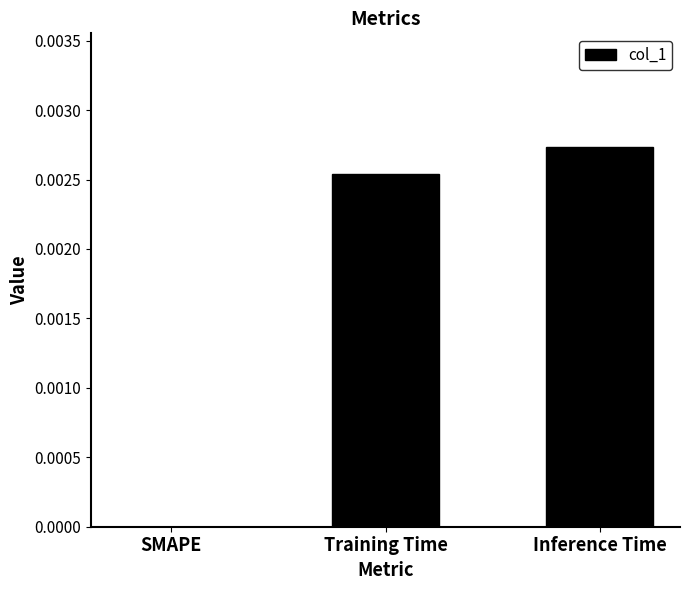

True or false: the data shows 0.0 at SMAPE.

True